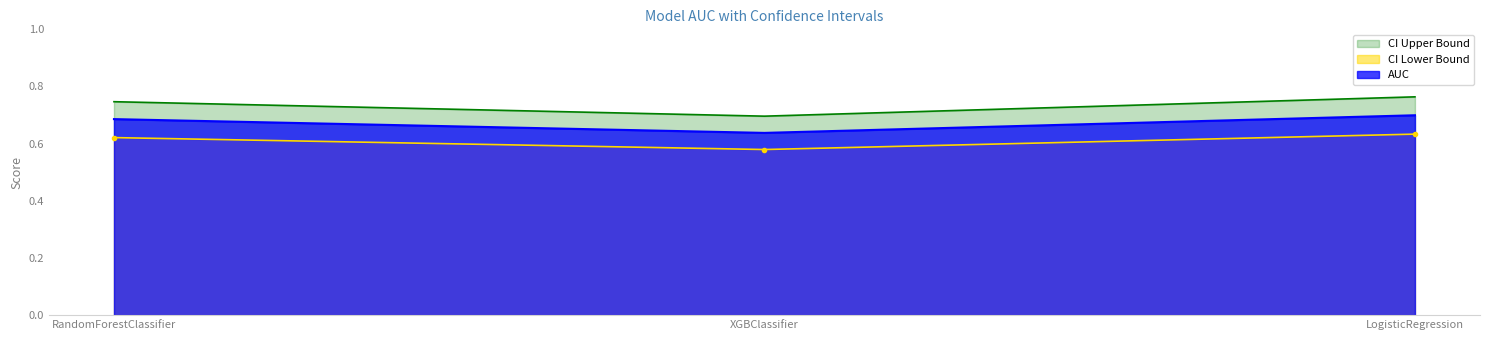

What is the value of the CI Upper Bound point at the 3rd from the left?

0.8